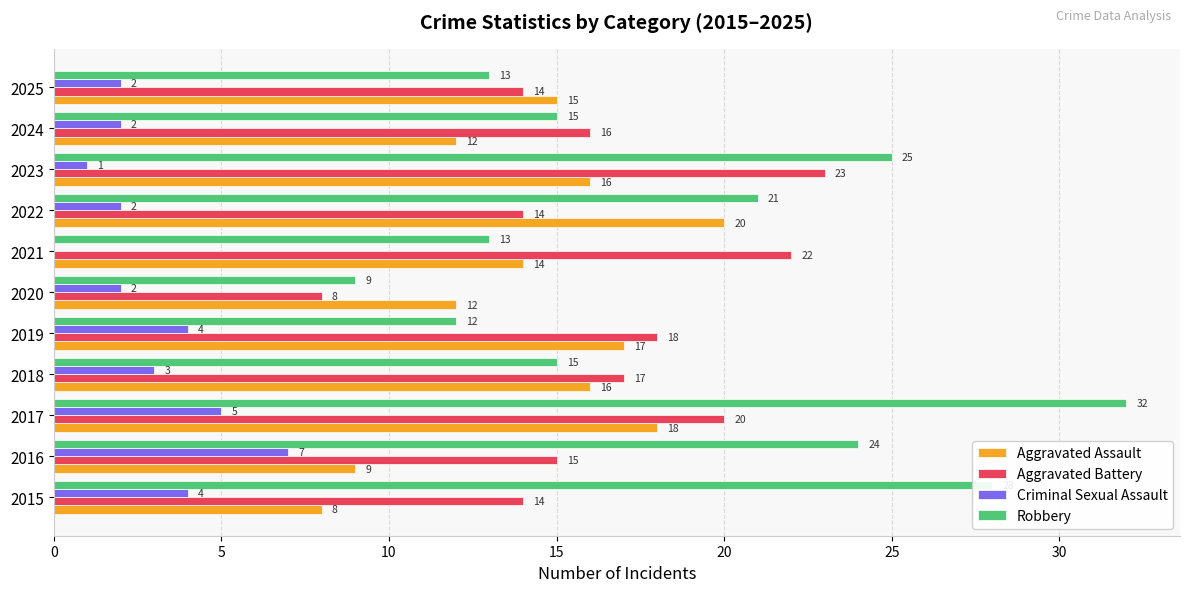

What is the sum of all Aggravated Battery values?

181